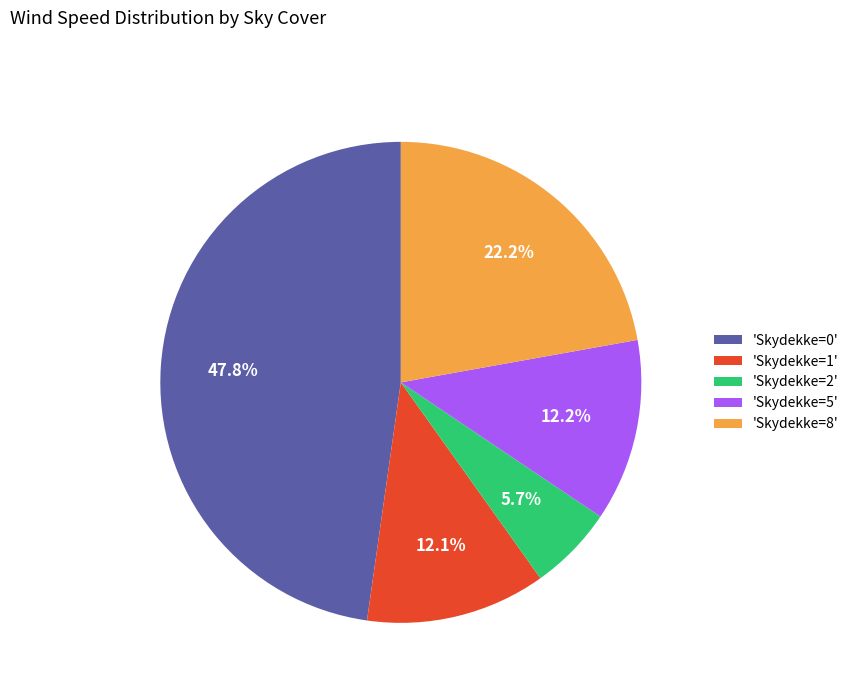

What is the ratio of the value at 'Skydekke=8' to the value at 'Skydekke=1'?

1.8